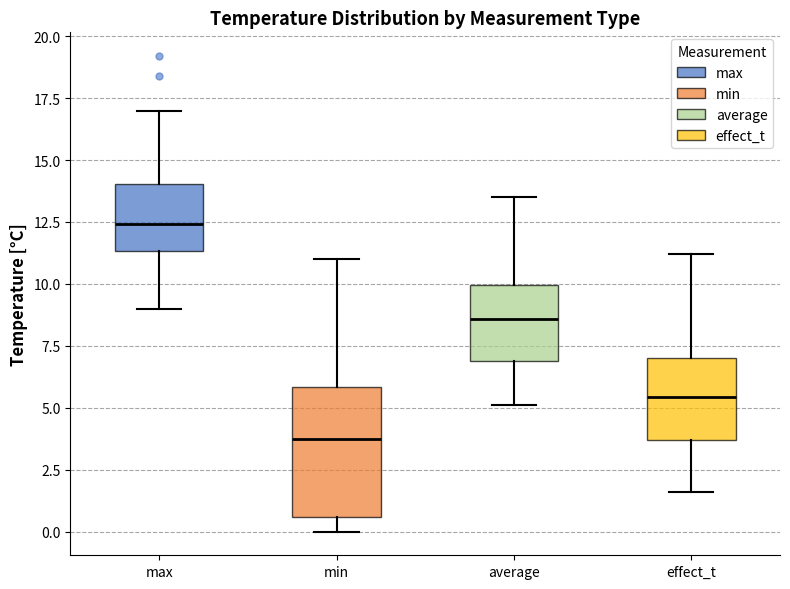

Which box's median line is the lowest?

min